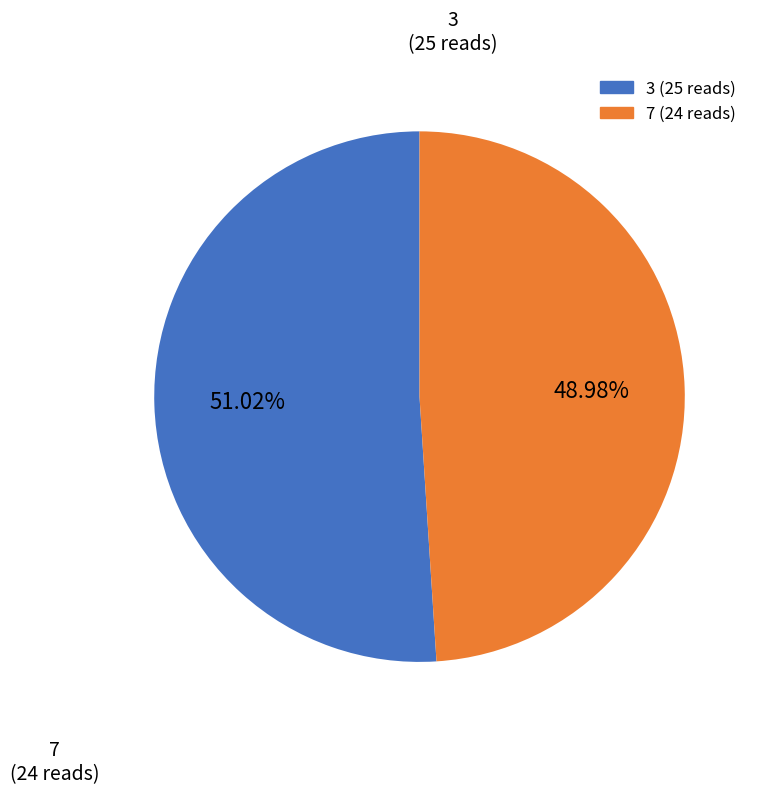

Does any single category account for the majority?

Yes